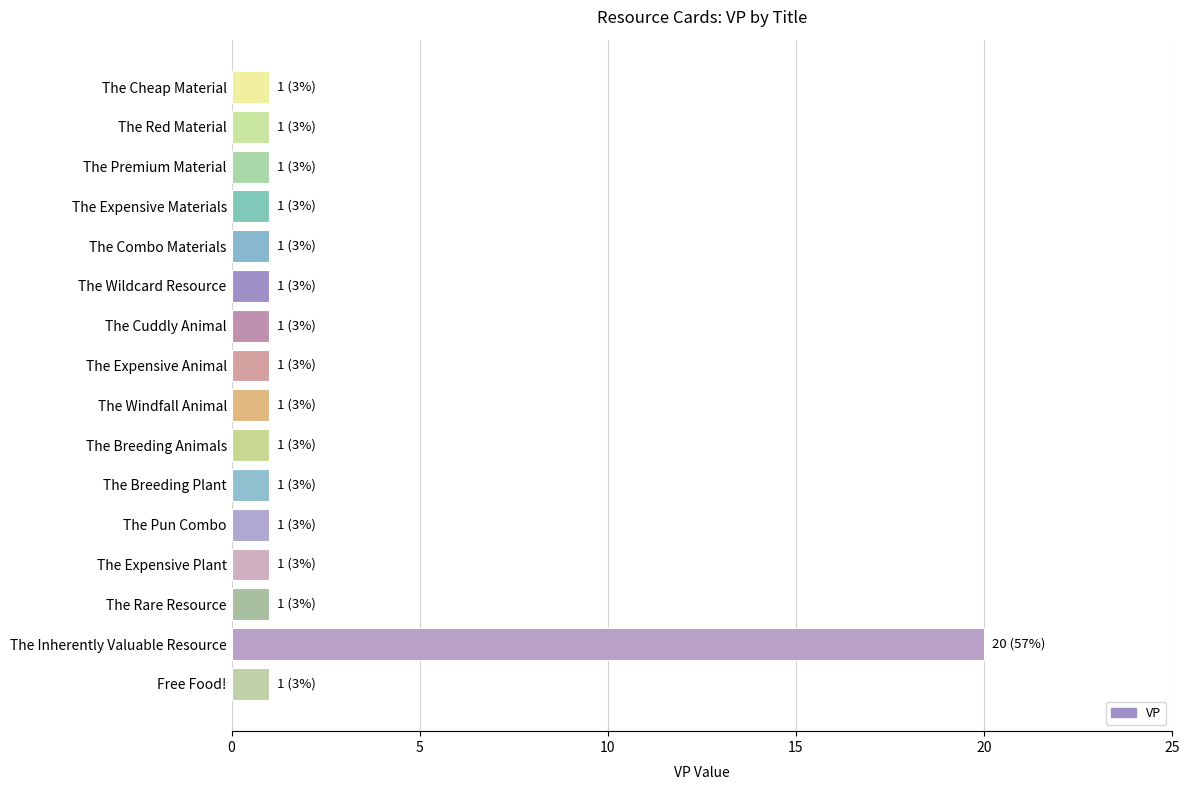

What is the smallest value displayed?

1